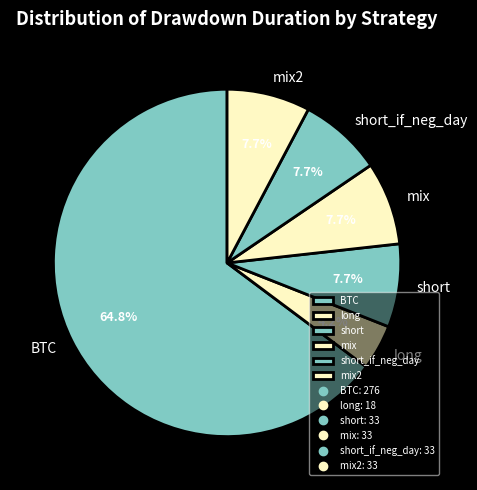

To the nearest percent, what is the difference between the mix2 and long slice percentages?

4%